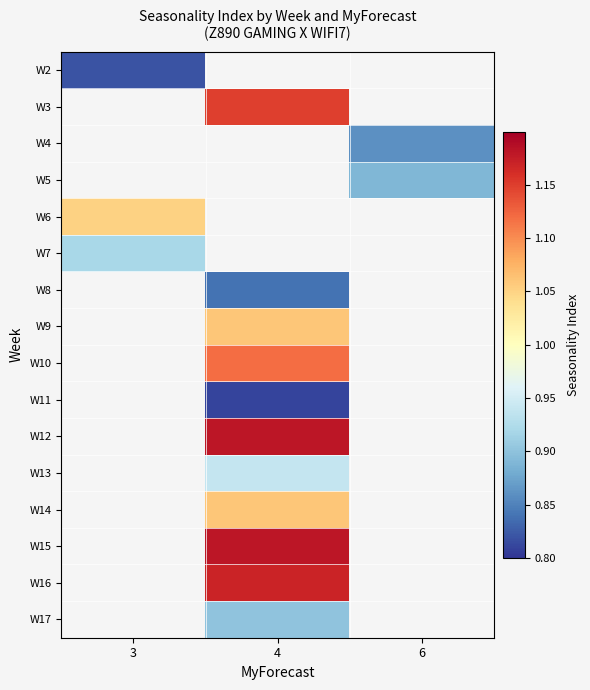

How many series are shown in this chart?

16